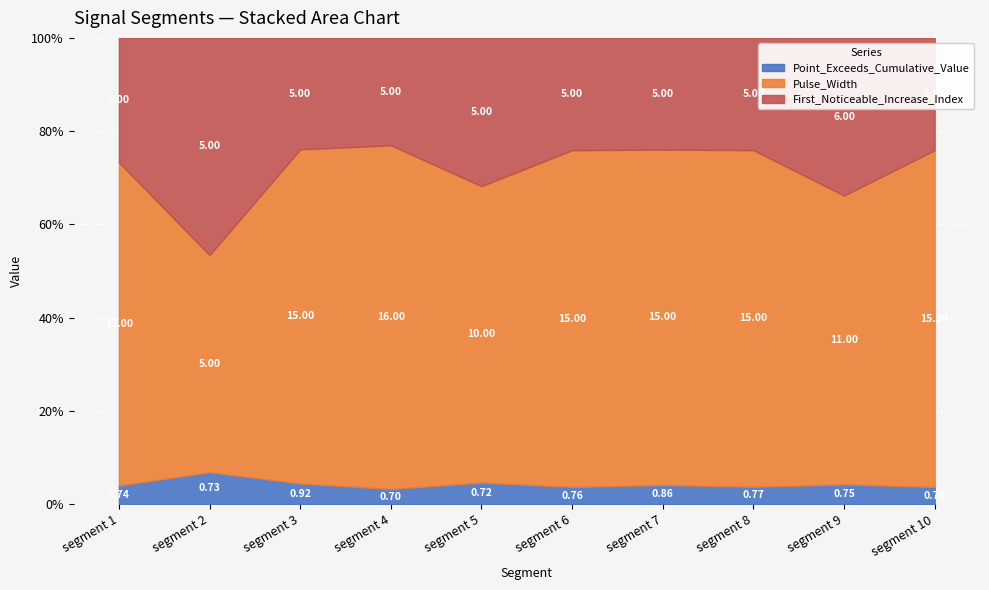

Which series changed the most between segment 4 and segment 8?

Pulse_Width